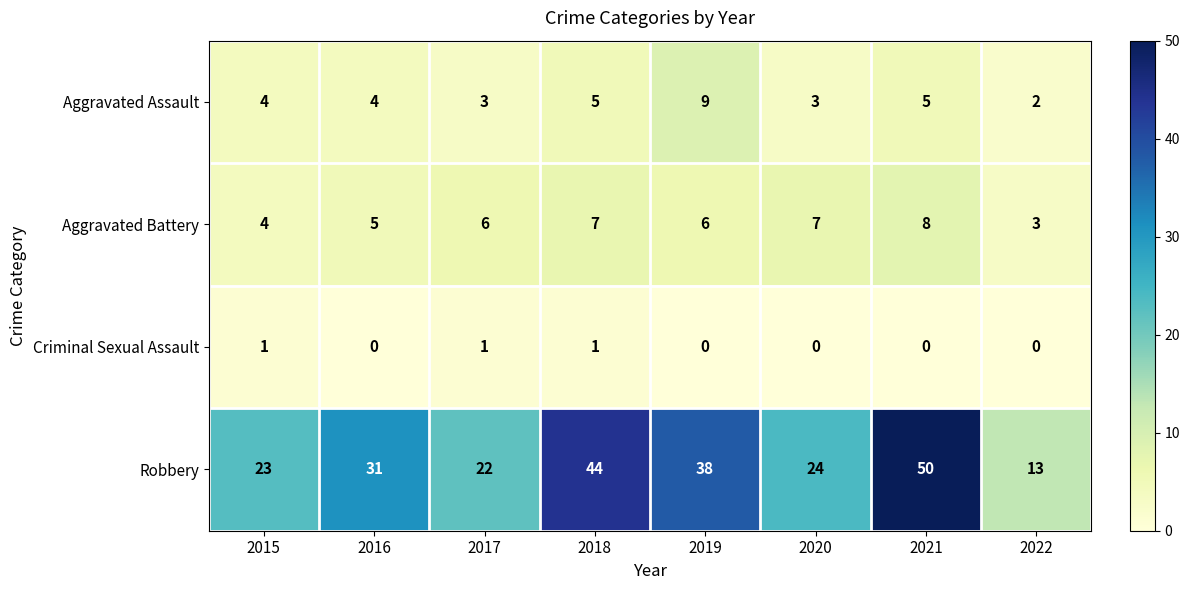

The Aggravated Assault series shows 1 at 2017. True or false?

False